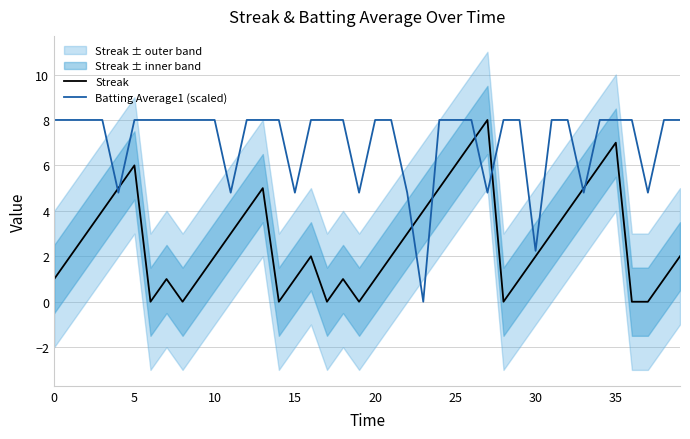

Which series changed the most between 23 and 26?

Batting Average1 (scaled)